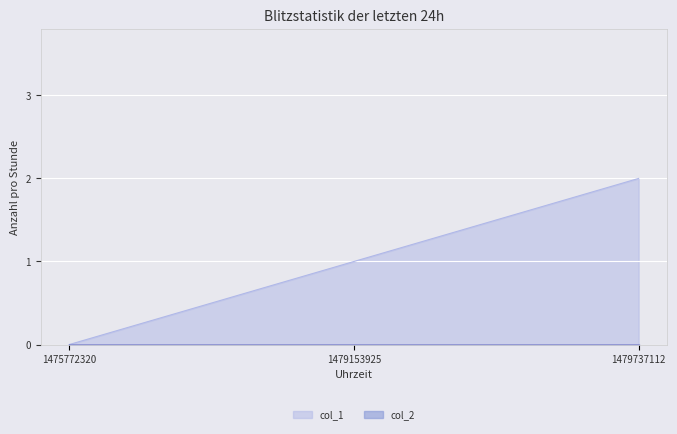

Reading left to right, list all the values displayed in this chart.

0	1	2